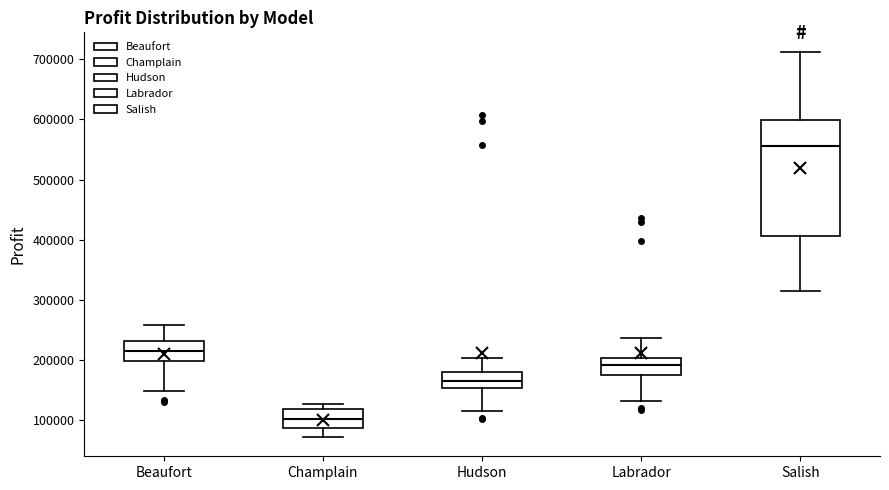

Reading left to right, read every box against the y-axis: the position of its median line, the range the box covers, and the ends of its whiskers. The values are not printed on the chart, so give them approximately, as read against the axis.

Beaufort: median 220000, box 200000 to 230000, whiskers 150000 to 260000
Champlain: median 100000, box 90000 to 120000, whiskers 70000 to 130000
Hudson: median 170000, box 150000 to 180000, whiskers 120000 to 200000
Labrador: median 190000, box 170000 to 200000, whiskers 130000 to 240000
Salish: median 560000, box 410000 to 600000, whiskers 320000 to 710000